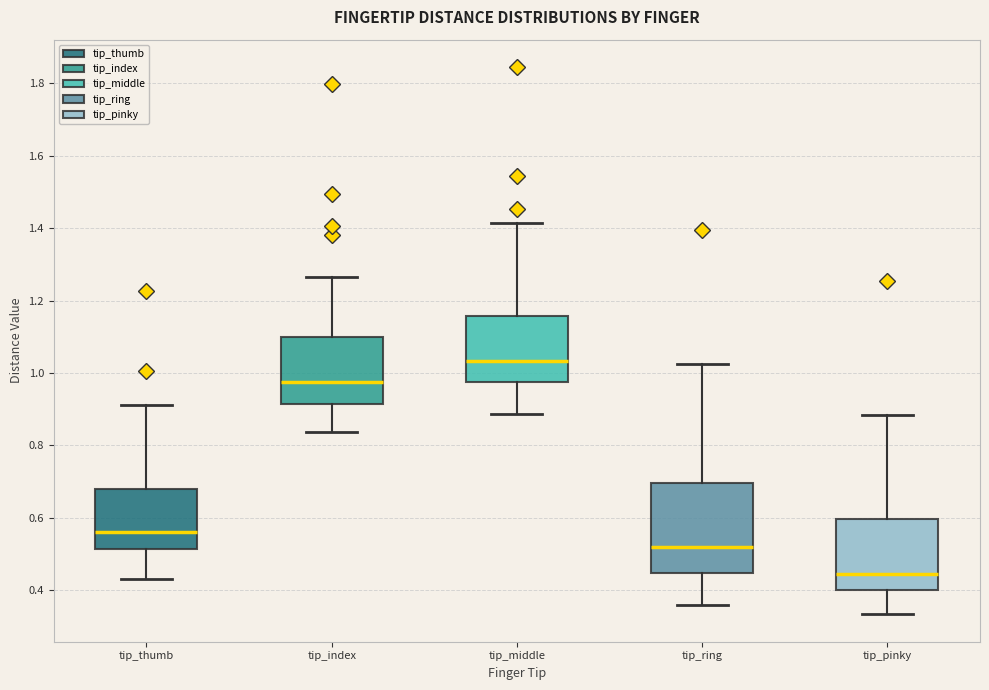

Reading left to right, transcribe this box plot: for each box, give where its median line is, the range the box spans, and where its two whiskers end, as read against the y-axis. The values are not printed on the chart, so give them approximately, as read against the axis.

tip_thumb: median 0.56, box 0.52 to 0.68, whiskers 0.44 to 0.92
tip_index: median 0.98, box 0.92 to 1.10, whiskers 0.84 to 1.26
tip_middle: median 1.04, box 0.98 to 1.16, whiskers 0.88 to 1.42
tip_ring: median 0.52, box 0.44 to 0.70, whiskers 0.36 to 1.02
tip_pinky: median 0.44, box 0.40 to 0.60, whiskers 0.34 to 0.88